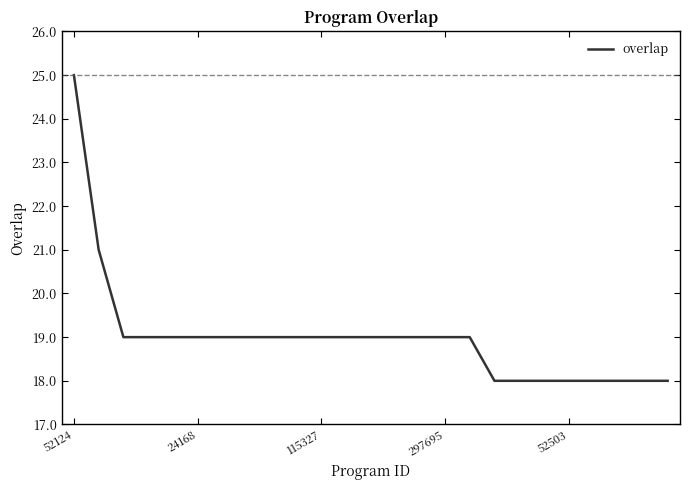

What is the maximum value shown in the chart?

25